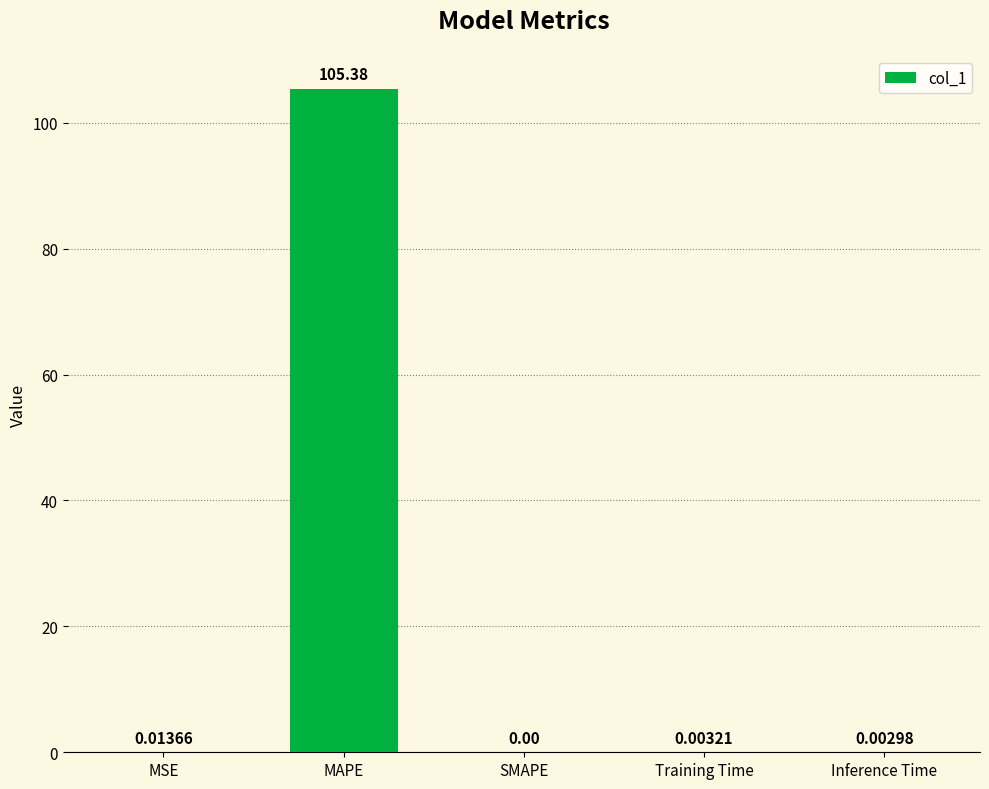

How many categories are shown in the chart?

5